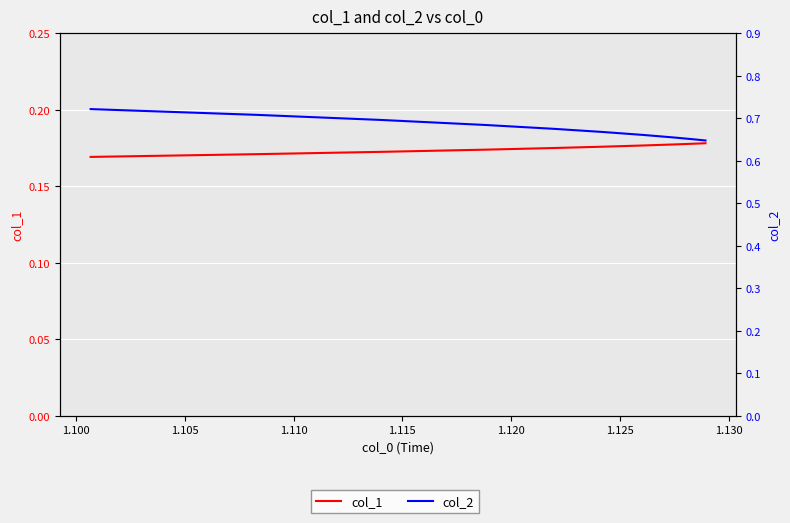

What is the highest value of the col_1 series?

0.2